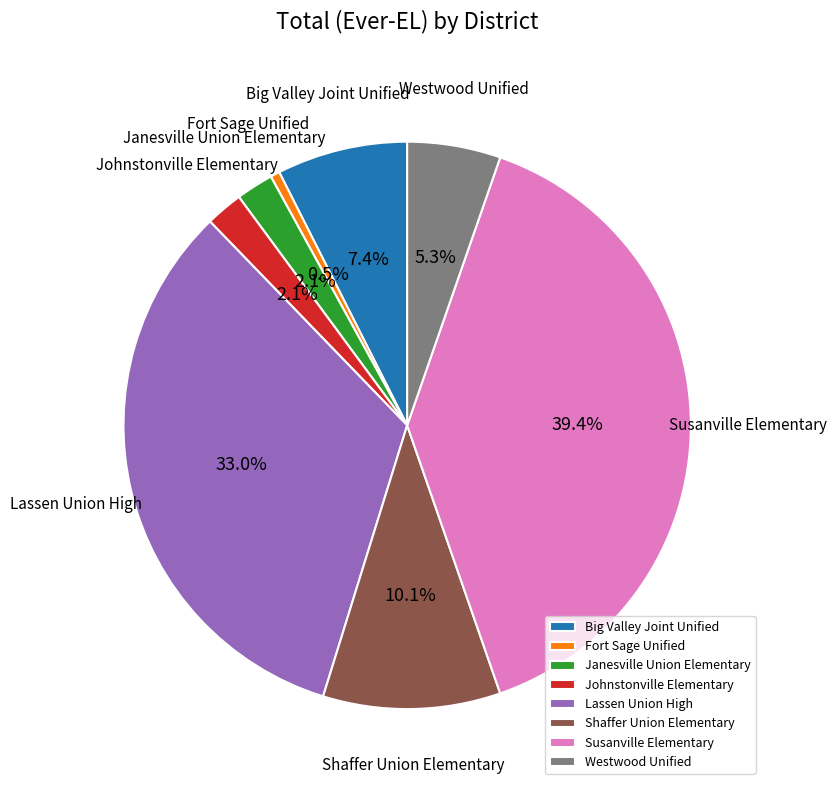

How many segments does this pie chart have?

8